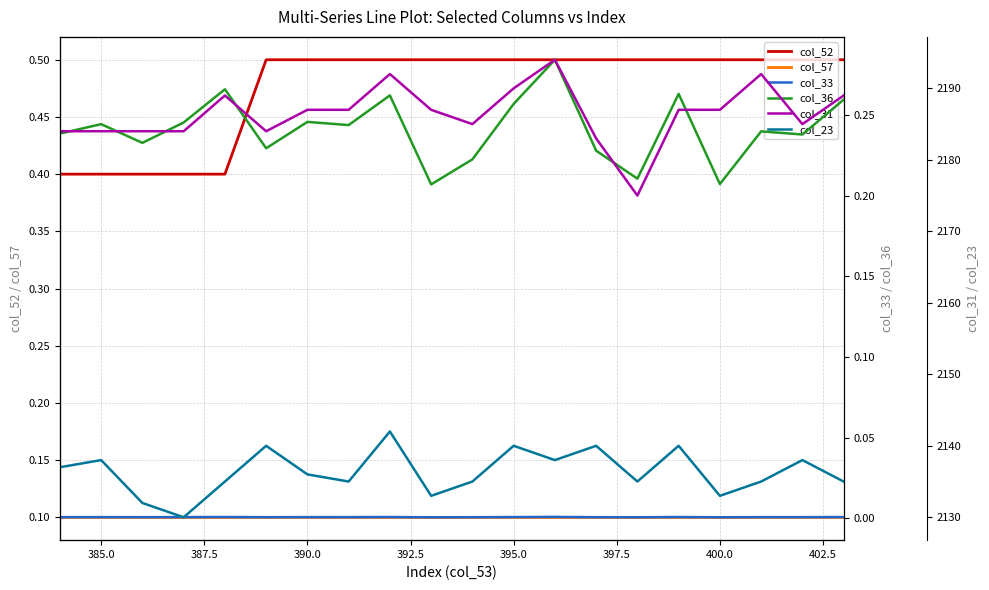

True or false: col_57 and col_33 cross at least once.

False